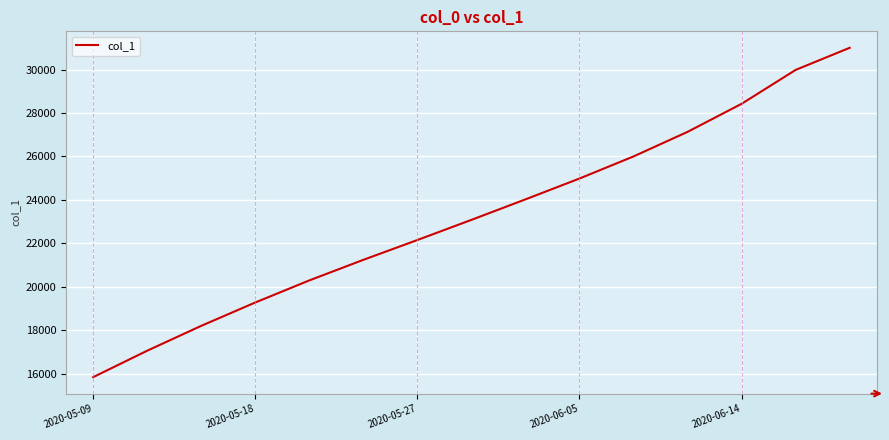

What is the smallest value displayed?

15842.6